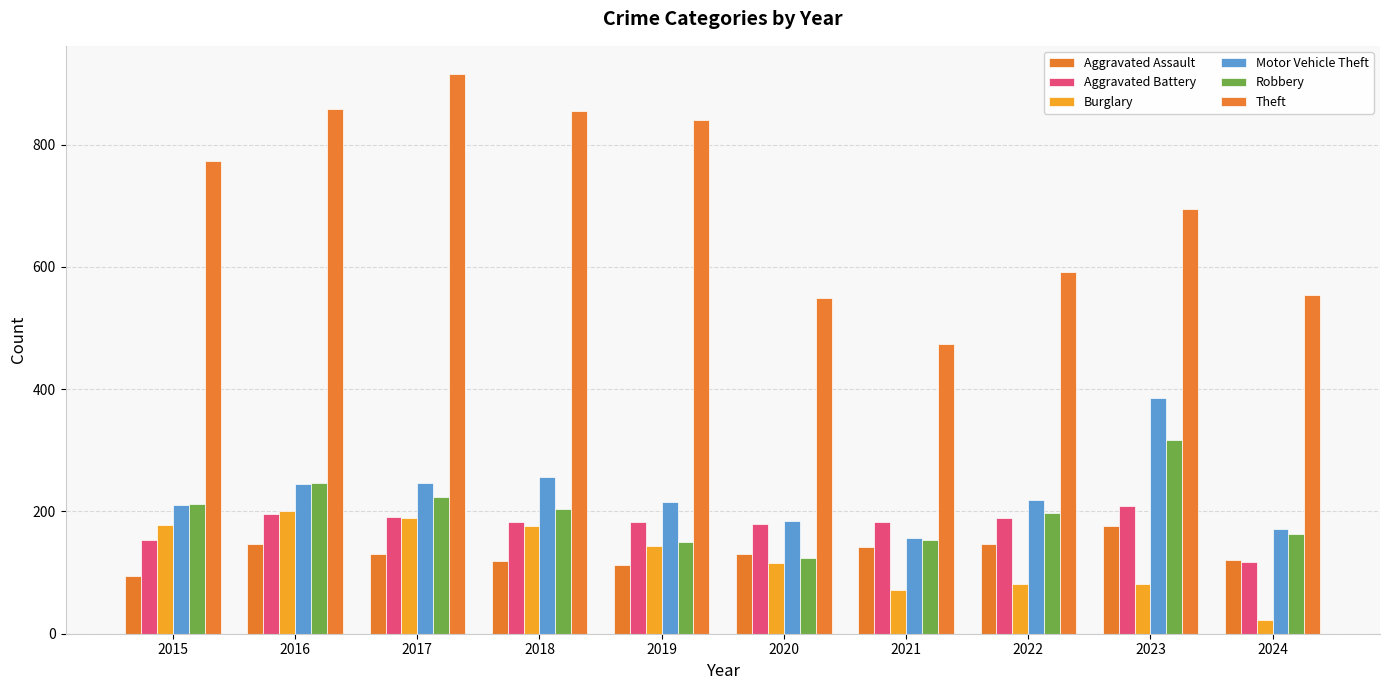

What is the value of the Theft bar at the 9th from the left?

695